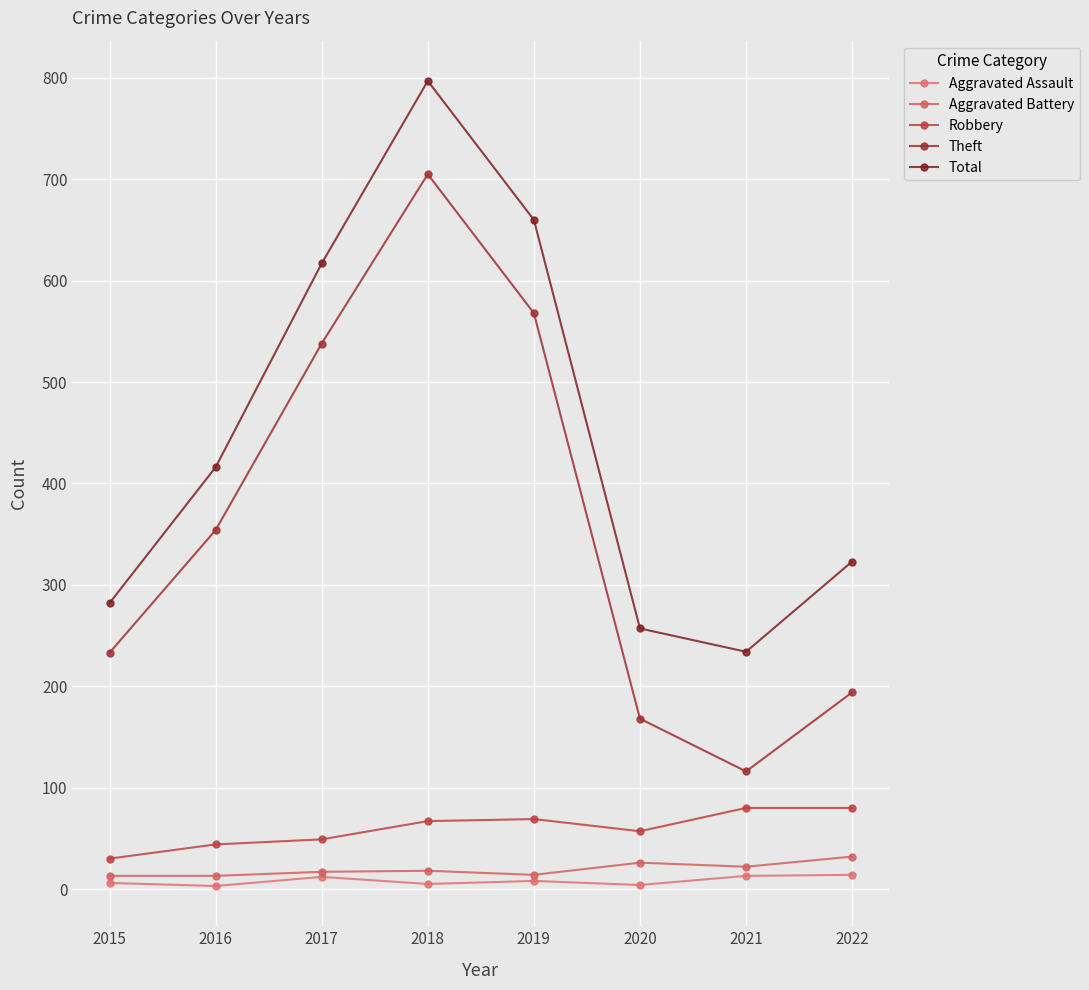

Reading left to right, transcribe all the data shown in this chart.

Aggravated Assault: 6	3	12	5	8	4	13	14
Aggravated Battery: 13	13	17	18	14	26	22	32
Robbery: 30	44	49	67	69	57	80	80
Theft: 233	354	538	705	568	168	116	194
Total: 282	416	617	797	660	257	234	323